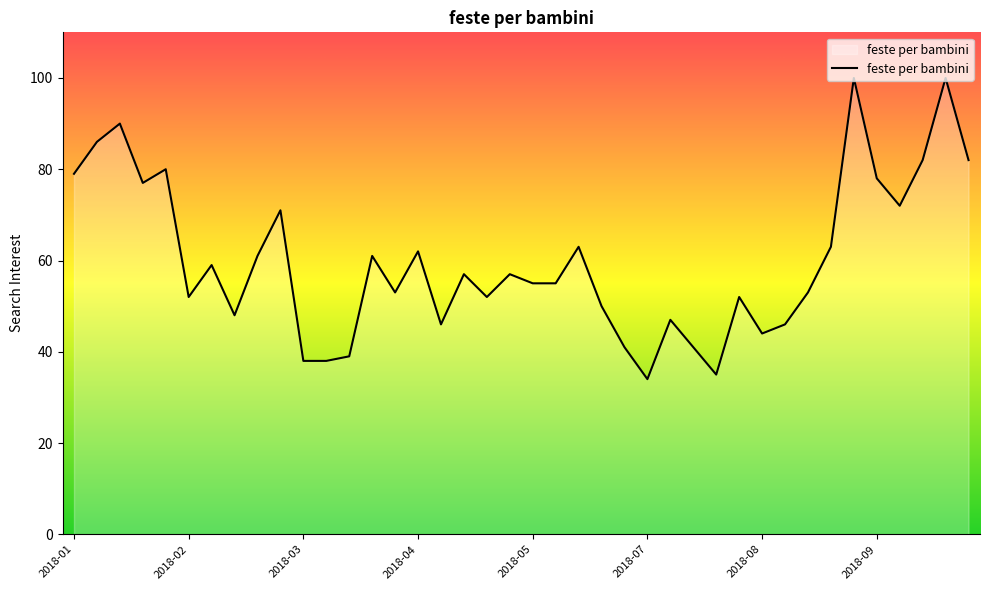

What is the greatest value displayed?

100